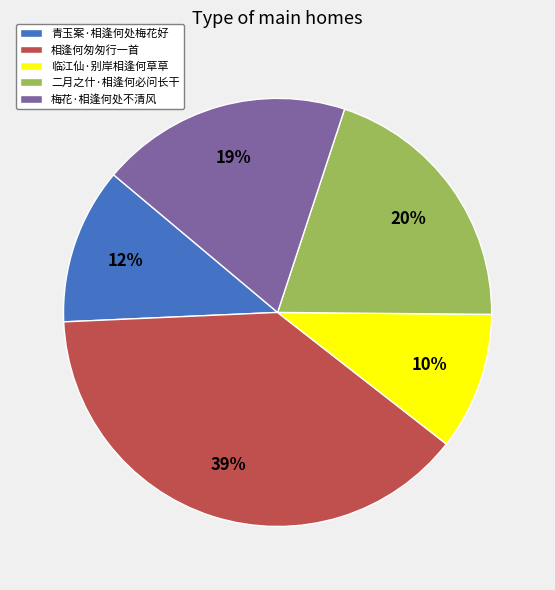

To the nearest percent, what is the combined percentage of 二月之什·相逢何必问长干 and 青玉案·相逢何处梅花好?

32%